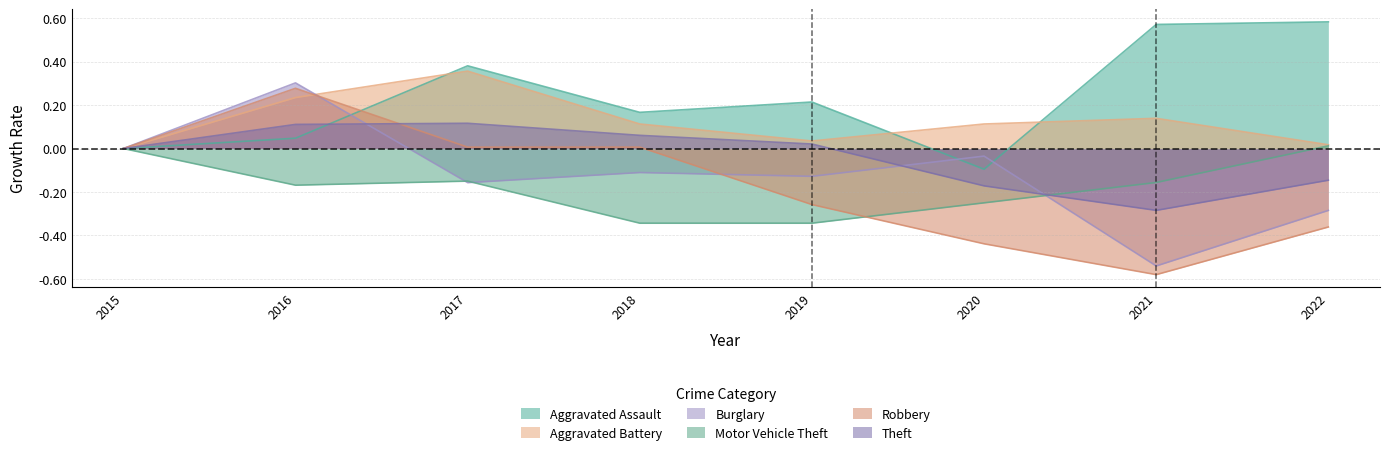

What is the spread (max minus min) of values at 2017?

0.5